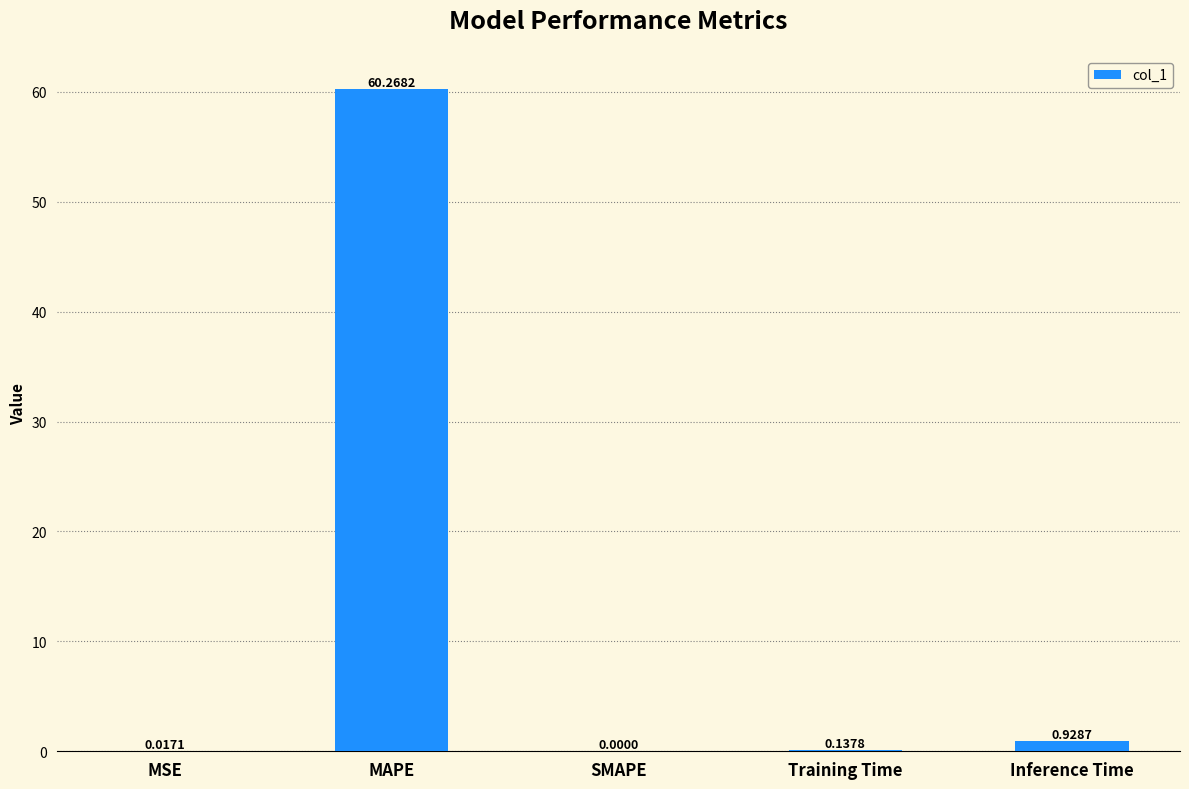

At which category does the chart reach its peak across all series?

MAPE